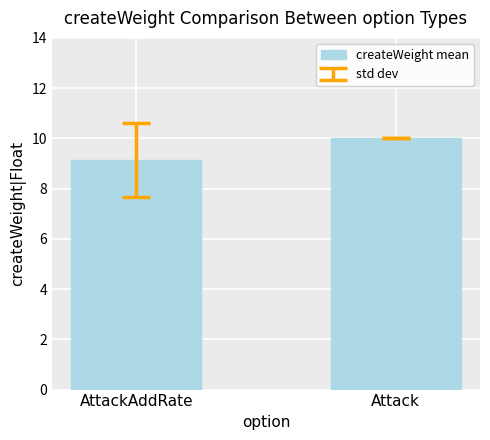

The value at Attack is 10.0. True or false?

True